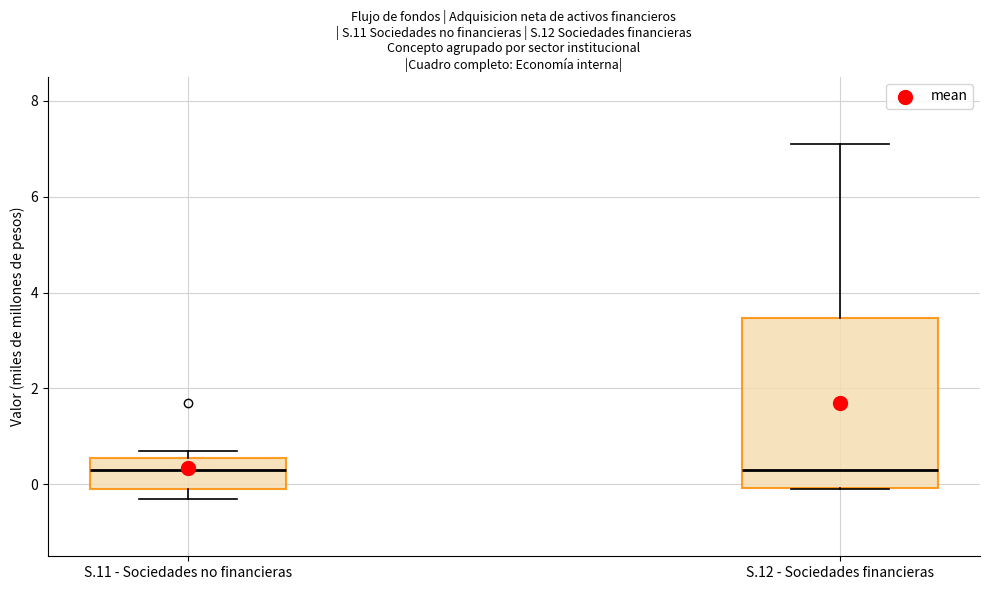

Reading left to right, transcribe this box plot: for each box, give where its median line is, the range the box spans, and where its two whiskers end, as read against the y-axis. The values are not printed on the chart, so give them approximately, as read against the axis.

S.11 - Sociedades no financieras: median 0.4, box 0.0 to 0.6, whiskers -0.2 to 0.8
S.12 - Sociedades financieras: median 0.4, box 0.0 to 3.4, whiskers 0.0 to 7.2